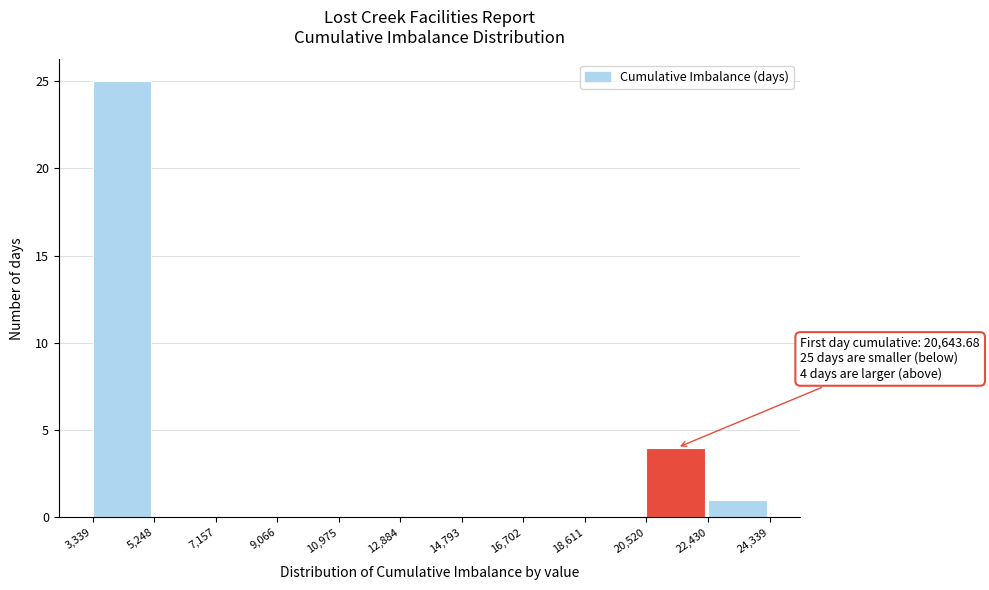

Over which range of the x-axis is the bar tallest?

3,339 to 5,248